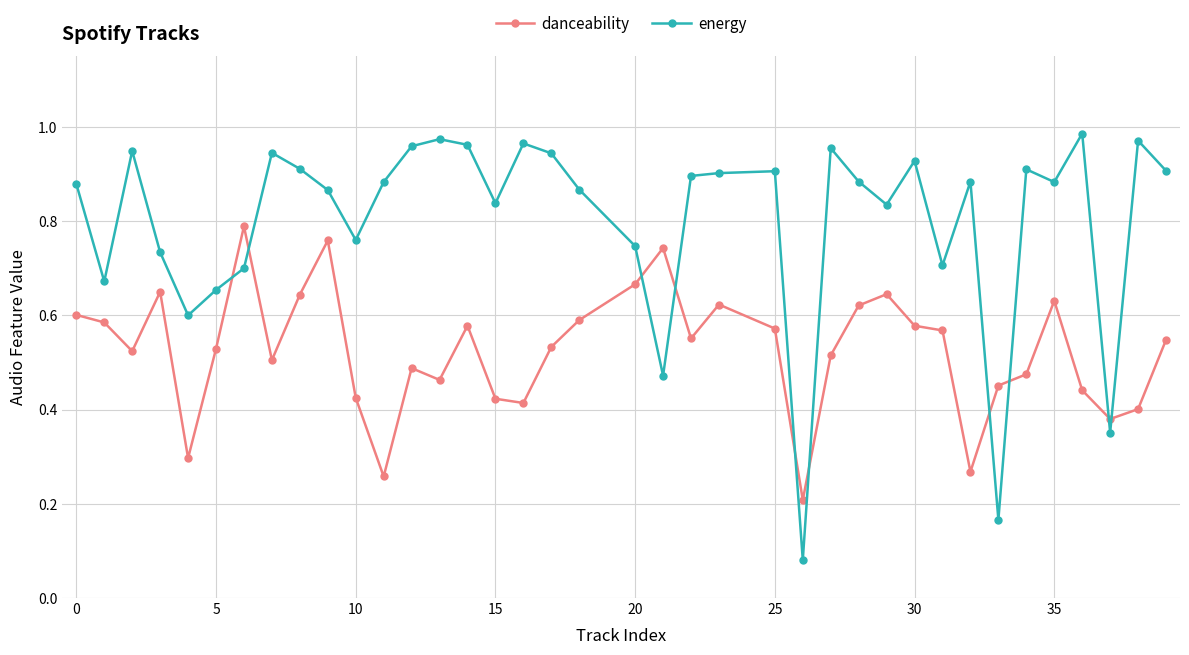

Rank the series by their average value, from lowest to highest.

danceability, energy